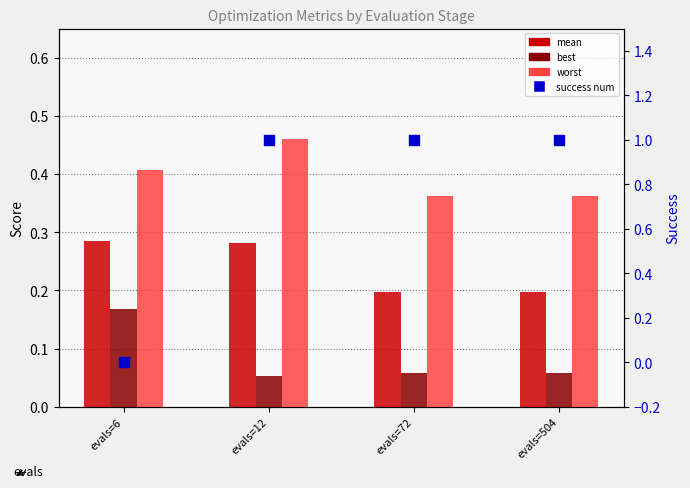

What is the total value across all series at evals=12?

1.8